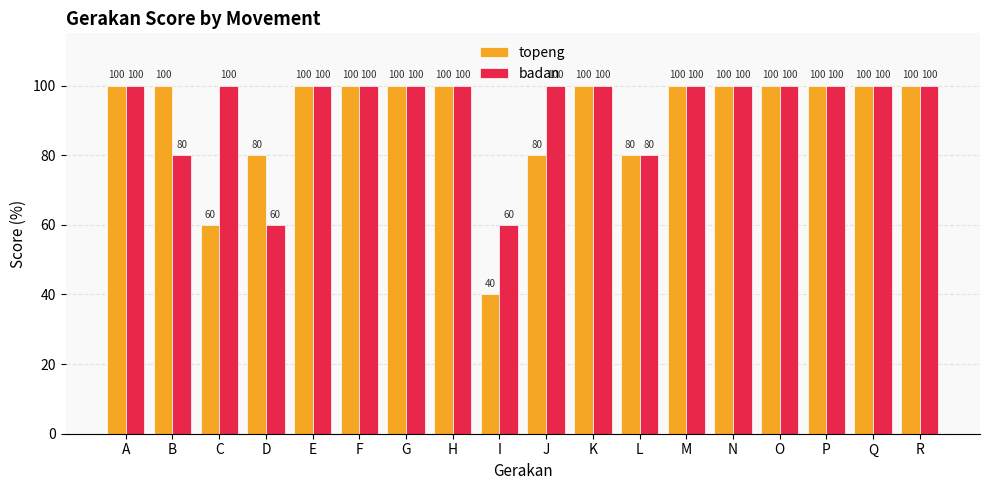

Does the chart contain stacked bars?

No